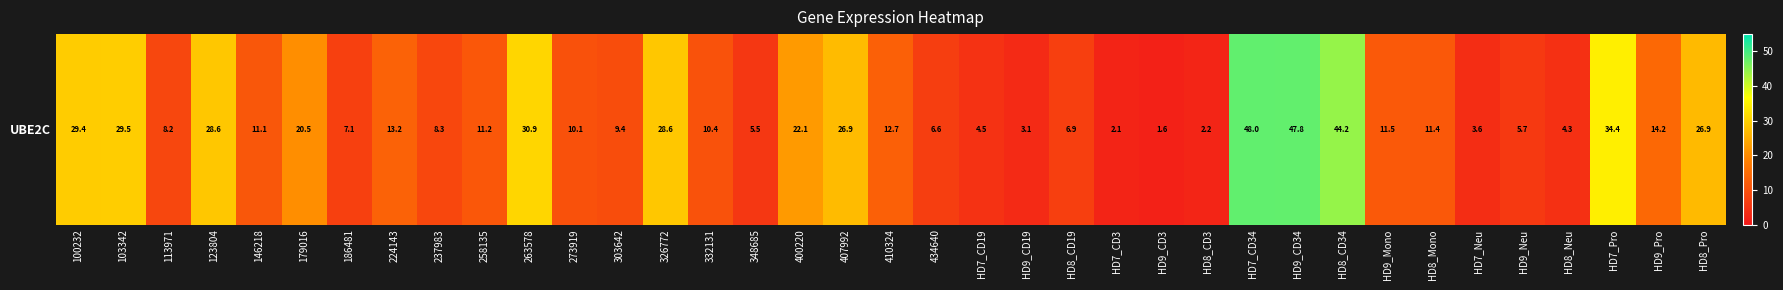

Reading right to left, list all the values displayed in this chart.

HD8_Pro=26.9	HD9_Pro=14.2	HD7_Pro=34.4	HD8_Neu=4.3	HD9_Neu=5.7	HD7_Neu=3.6	HD8_Mono=11.4	HD9_Mono=11.5	HD8_CD34=44.2	HD9_CD34=47.8	HD7_CD34=48.0	HD8_CD3=2.2	HD9_CD3=1.6	HD7_CD3=2.1	HD8_CD19=6.9	HD9_CD19=3.1	HD7_CD19=4.5	434640=6.6	410324=12.7	407992=26.9	400220=22.1	348685=5.5	332131=10.4	326772=28.6	303642=9.4	273919=10.1	263578=30.9	258135=11.2	237983=8.3	224143=13.2	186481=7.1	179016=20.5	146218=11.1	123804=28.6	113971=8.2	103342=29.5	100232=29.4